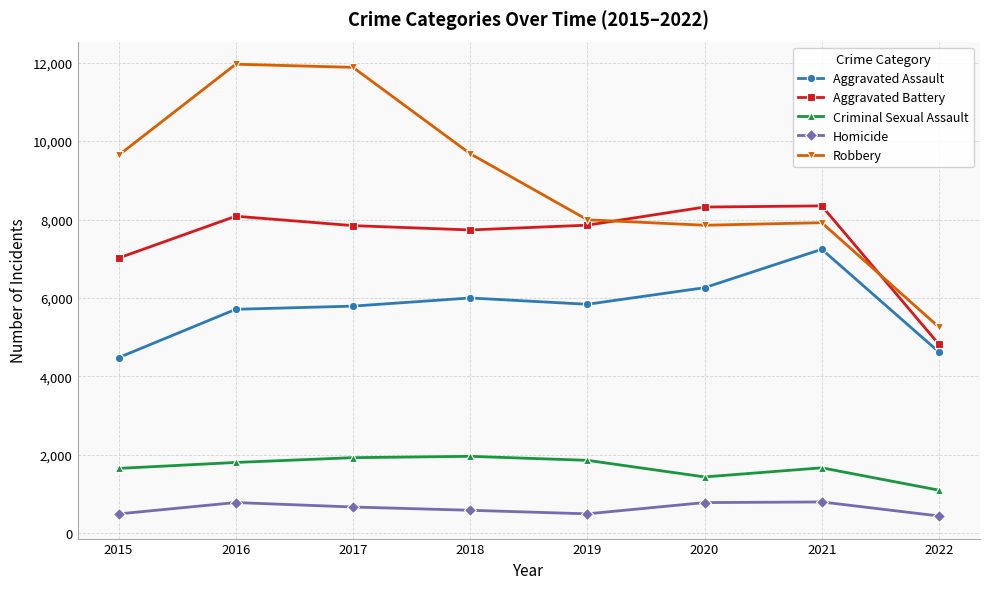

True or false: Aggravated Battery has a value of 8348 at 2021.

True